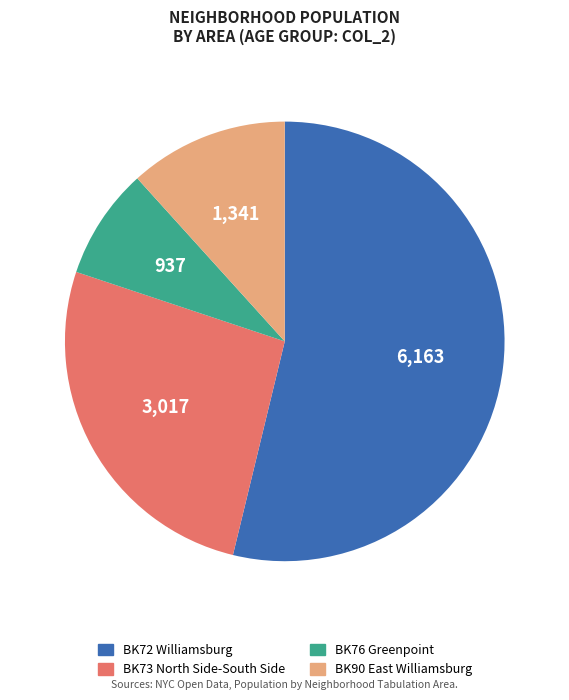

Is the sum of BK72 Williamsburg and BK76 Greenpoint greater than half?

Yes